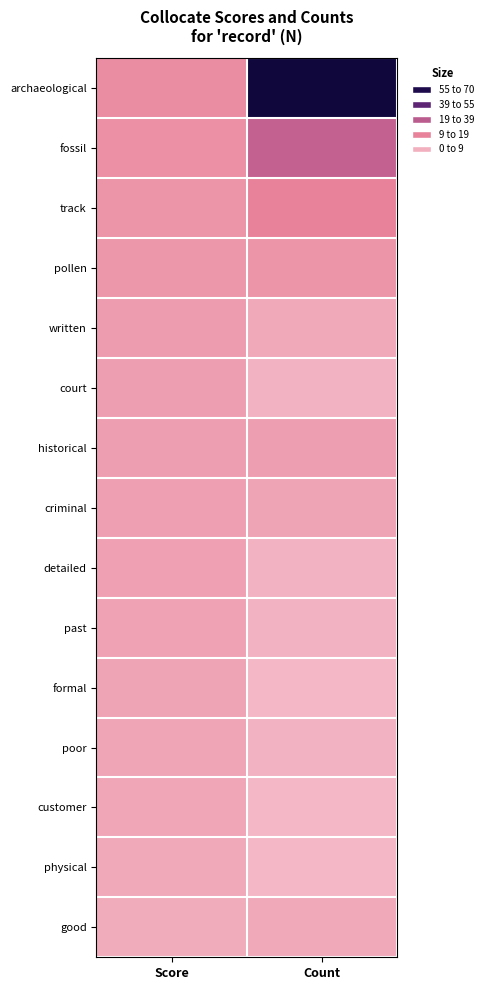

What is the total value across all series at Score?

121.9